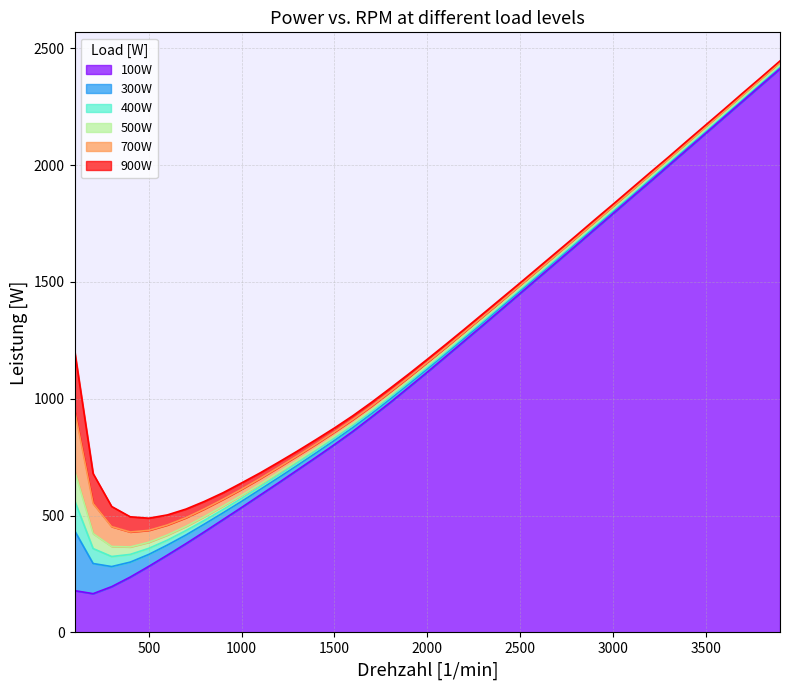

How many interior local valleys does the 100W series have?

1